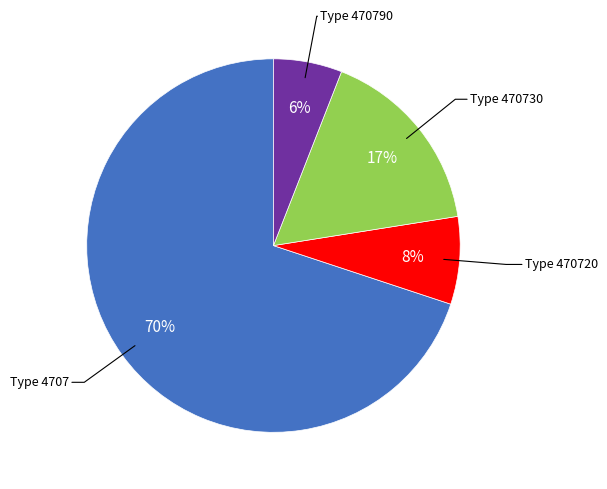

To the nearest percent, what is the average slice percentage?

25%